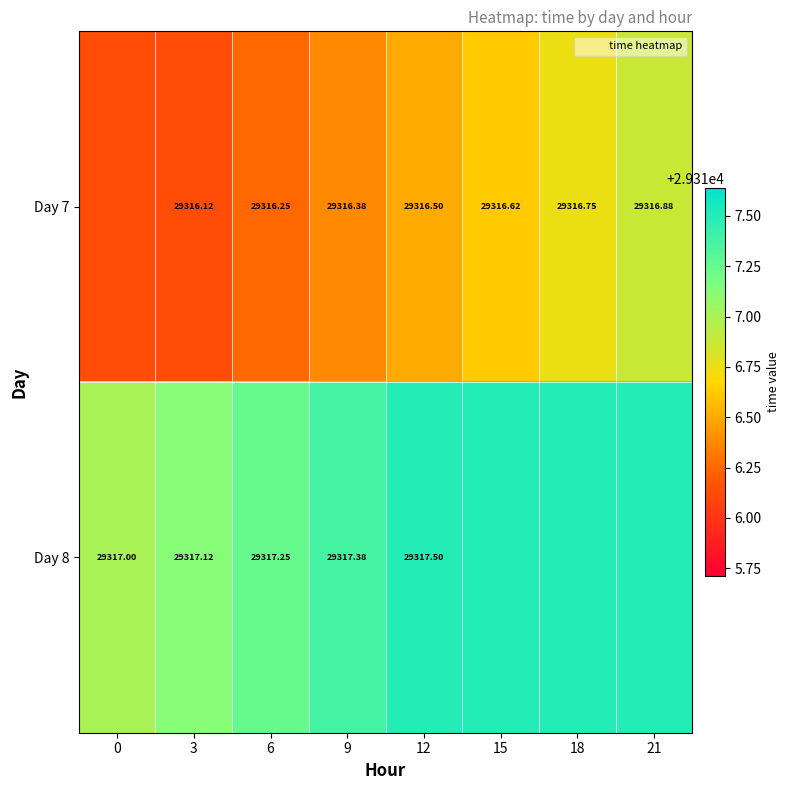

The value of row_0 at 15 is 9906.4. True or false?

False